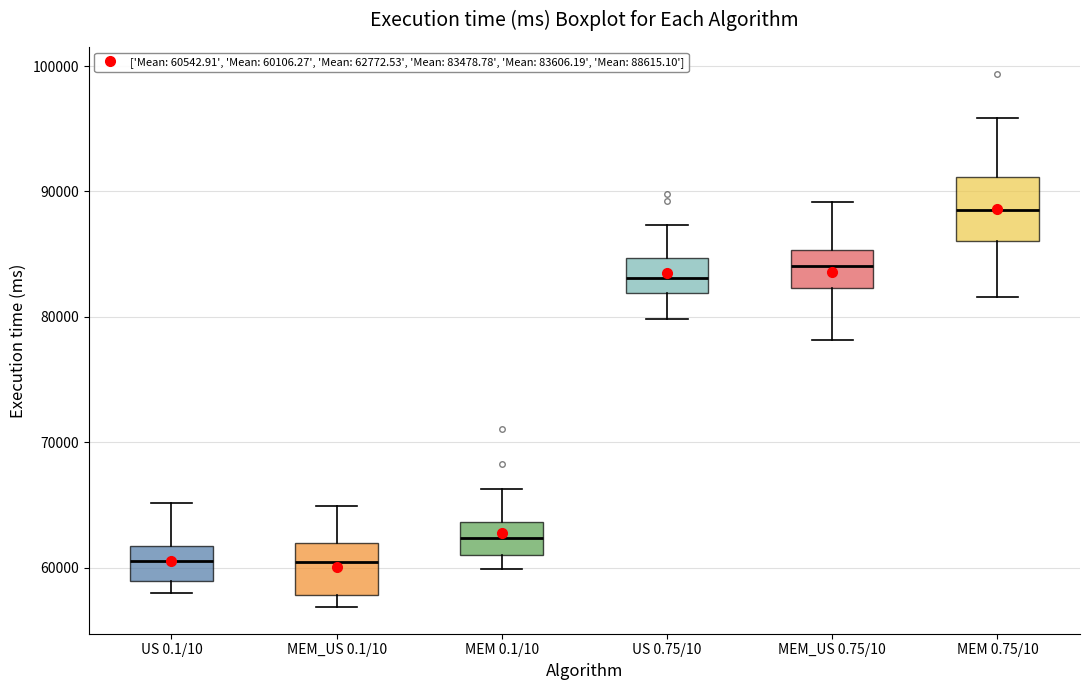

Where does the median line of the box for MEM_US 0.75/10 sit on the y-axis? The values are not printed on the chart, so give them approximately, as read against the axis.

84000